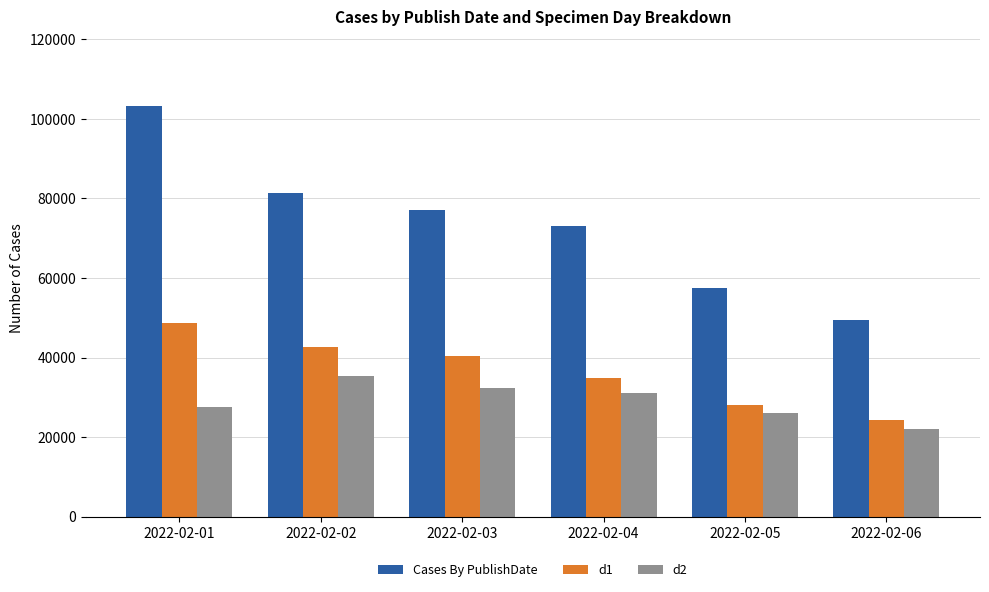

What is the value of the Cases By PublishDate bar at the 5th from the left?

57377